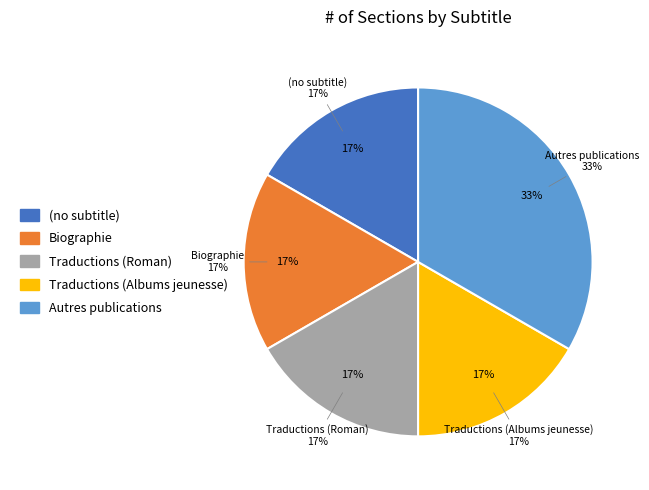

Count the number of slices in the pie.

5